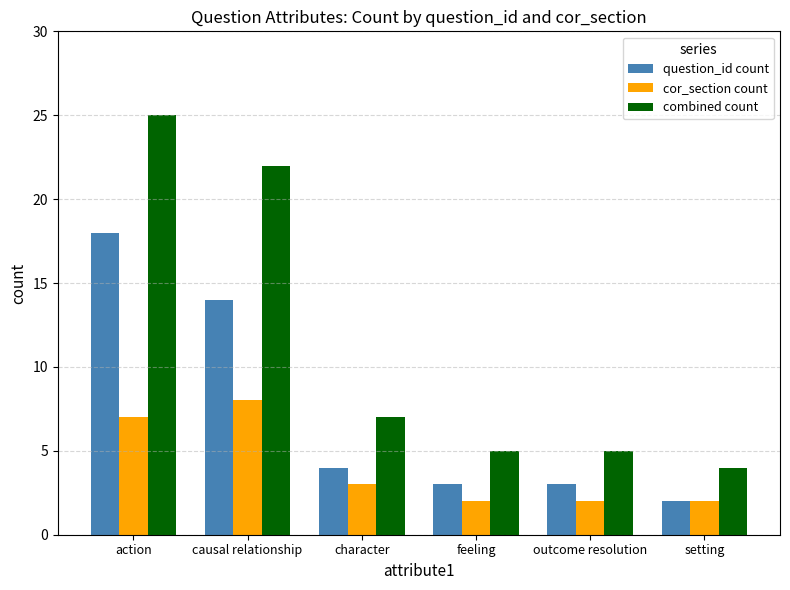

What is the difference between the maximum and second lowest values in the cor_section count series?

6